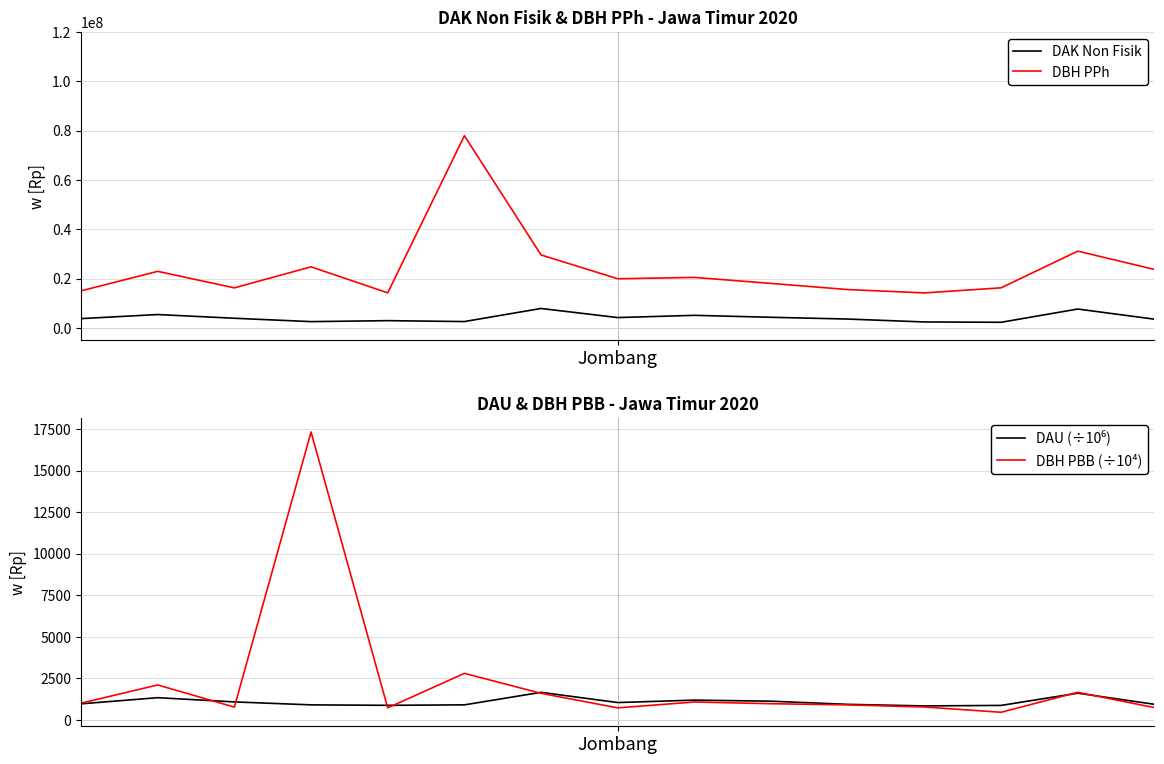

What is the difference between the highest and lowest values at 13?

31102064.2